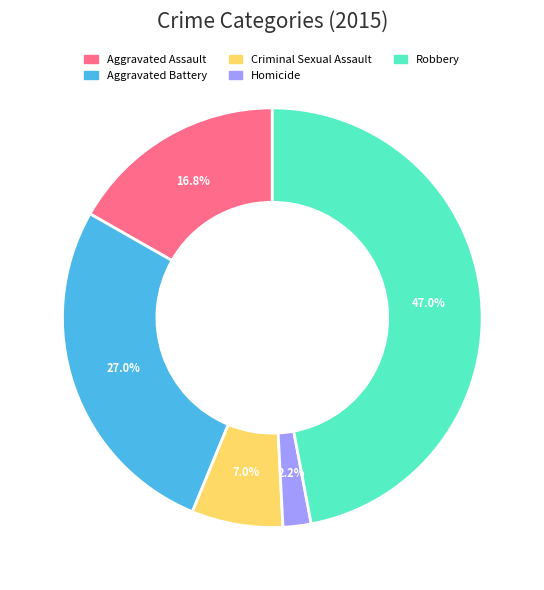

To the nearest percent, what portion does Robbery represent?

47%